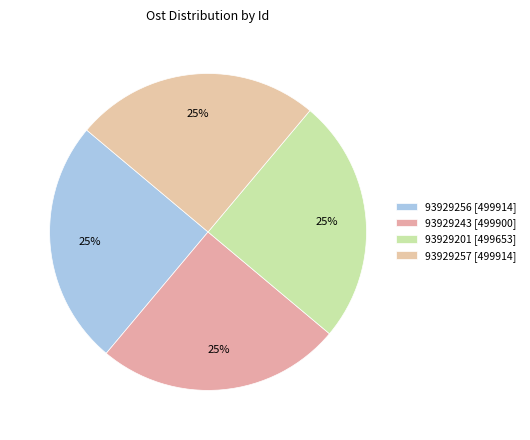

Rank the categories by value from highest to lowest.

93929256, 93929257, 93929243, 93929201